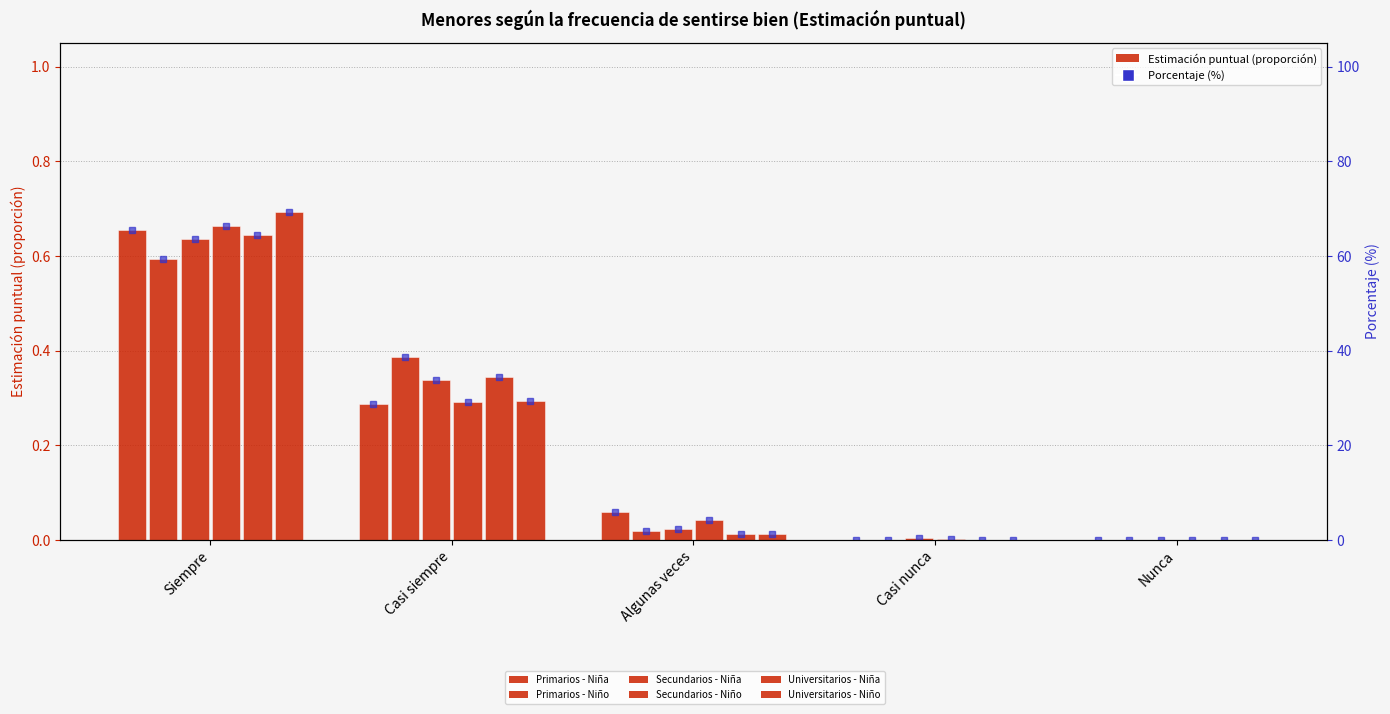

True or false: Universitarios - Niña has a value of 0.4 at Siempre.

False